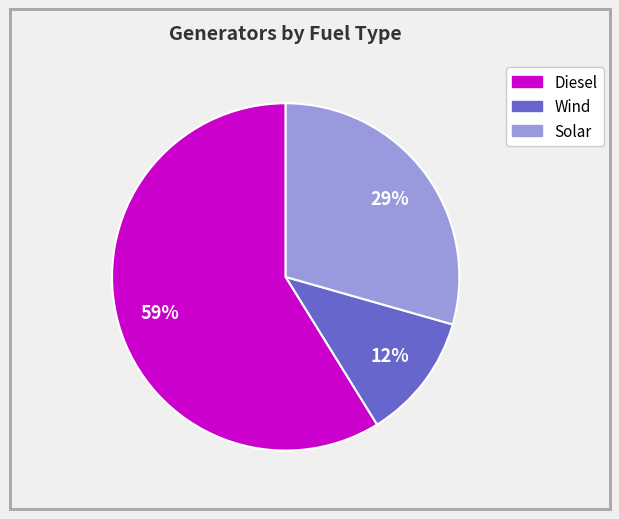

Which slice represents more than half of the pie?

Diesel